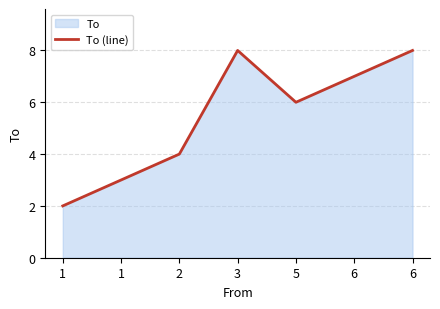

What is the average value?

5